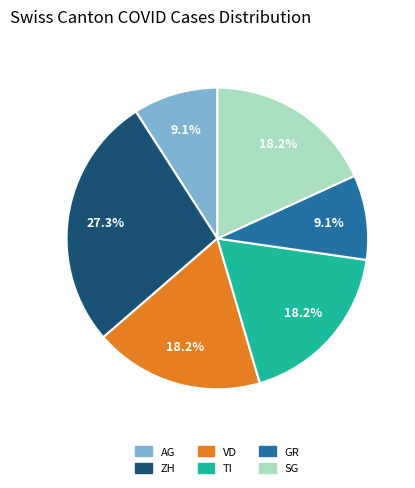

Does any single category account for the majority?

No